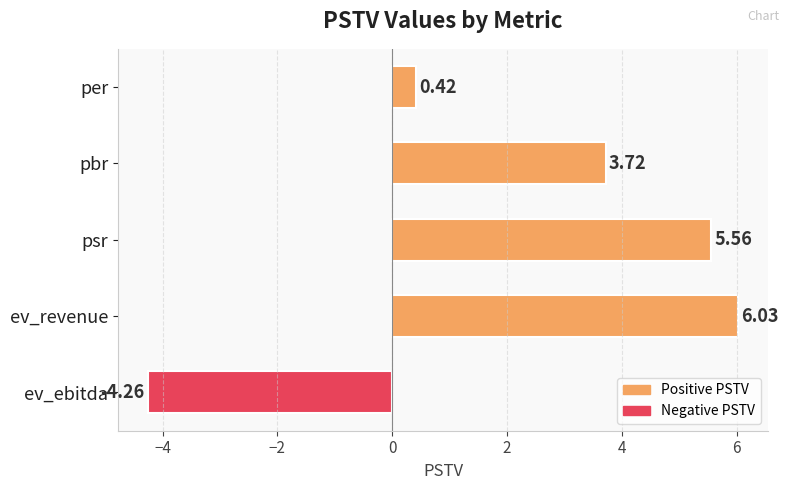

At which category does the chart reach its minimum across all series?

ev_ebitda